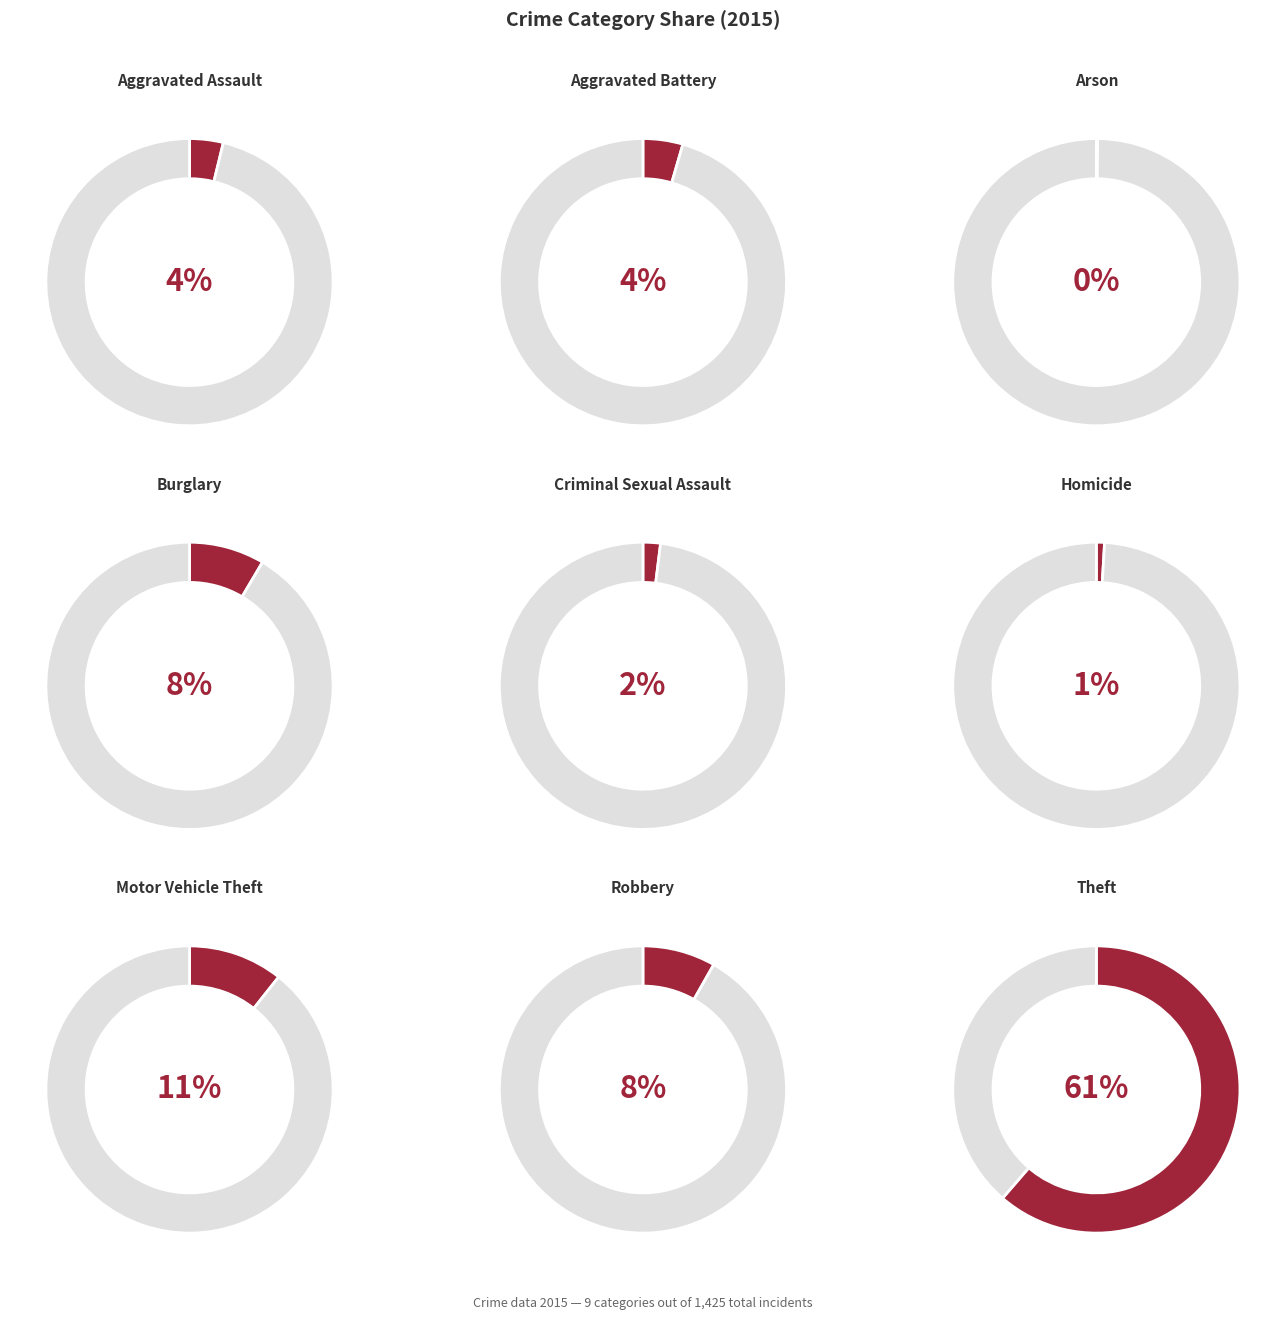

What is the largest slice in the pie chart?

Theft